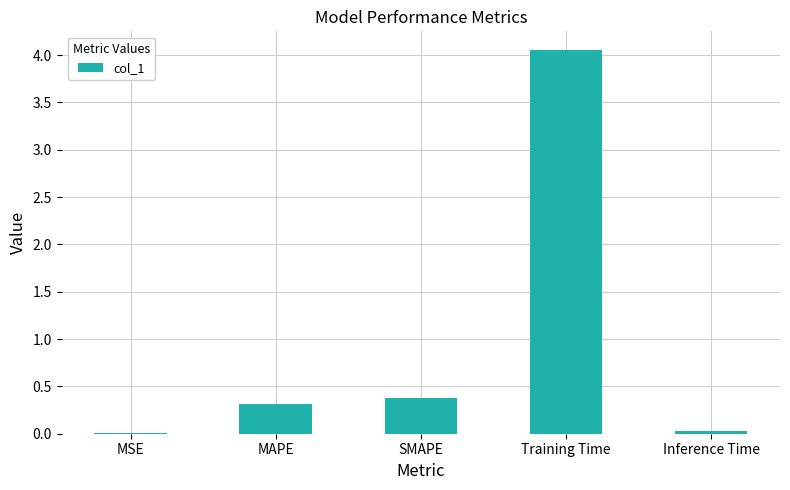

What is the sum of all values?

4.8